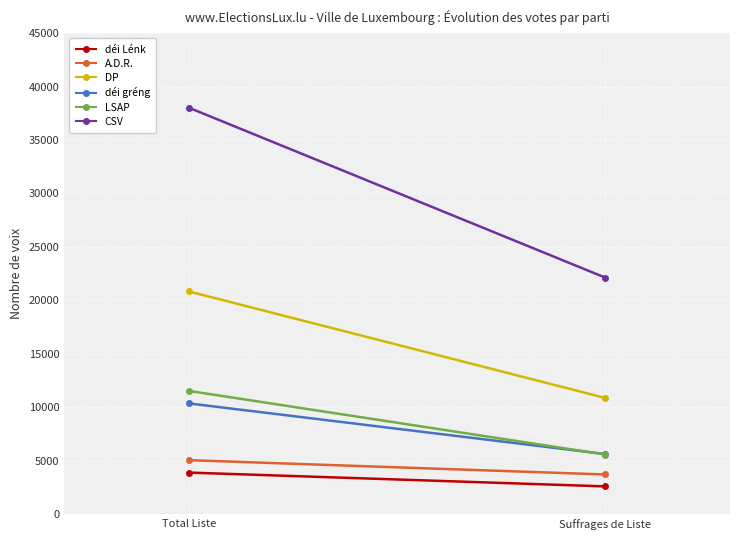

At how many categories does at least one series exceed 18129?

2